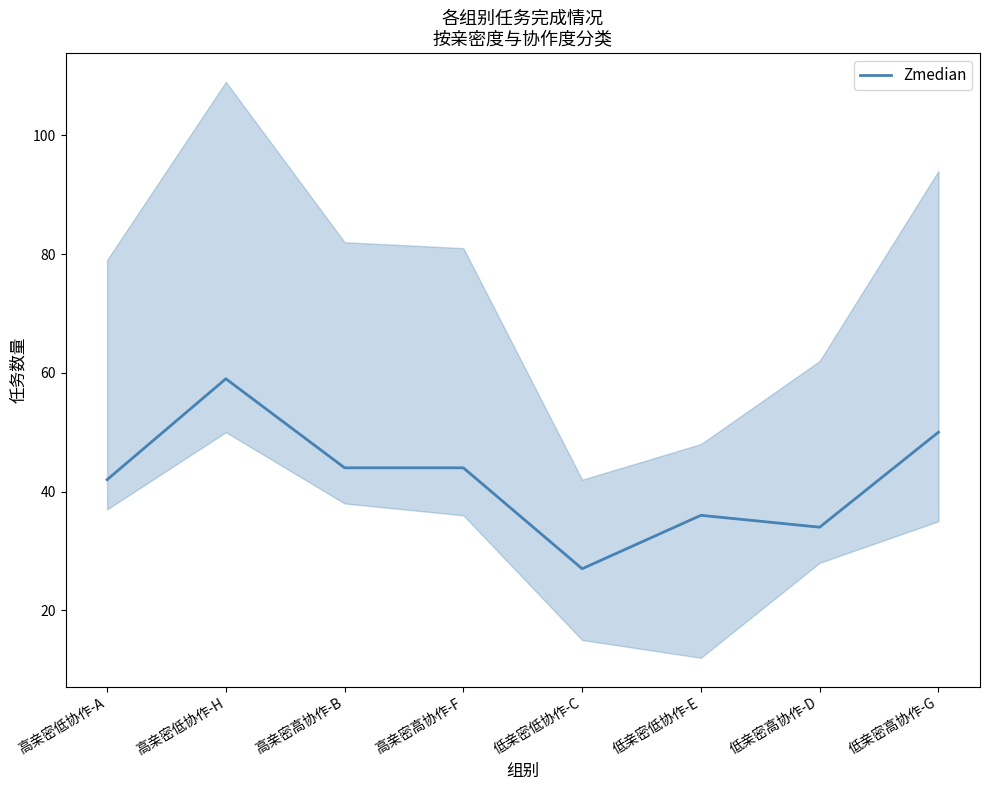

Is this an area chart (filled region under the line)?

No